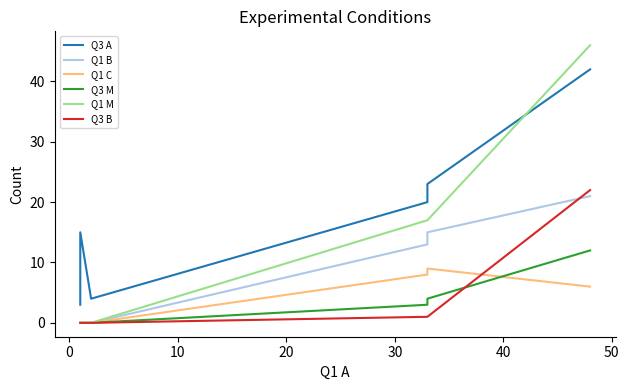

True or false: Q3 M and Q3 A cross at least once.

False